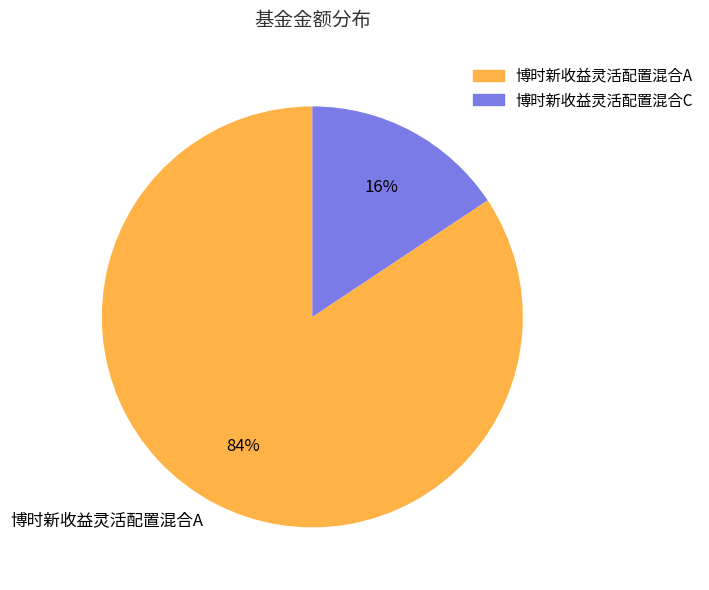

Count the number of slices in the pie.

2